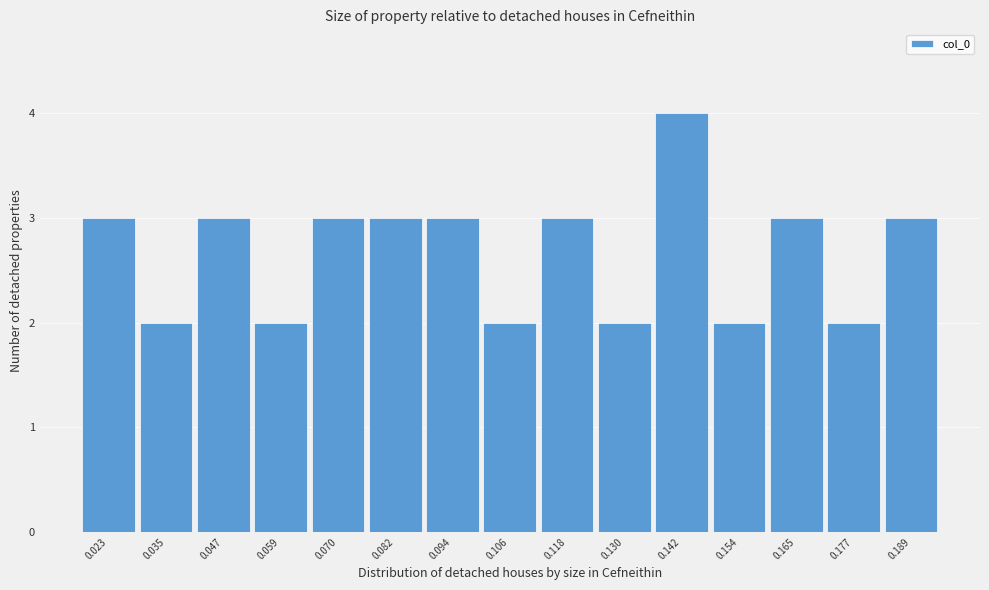

Reading right to left, transcribe all the data shown in this chart.

0.189=3	0.177=2	0.165=3	0.154=2	0.142=4	0.130=2	0.118=3	0.106=2	0.094=3	0.082=3	0.070=3	0.059=2	0.047=3	0.035=2	0.023=3